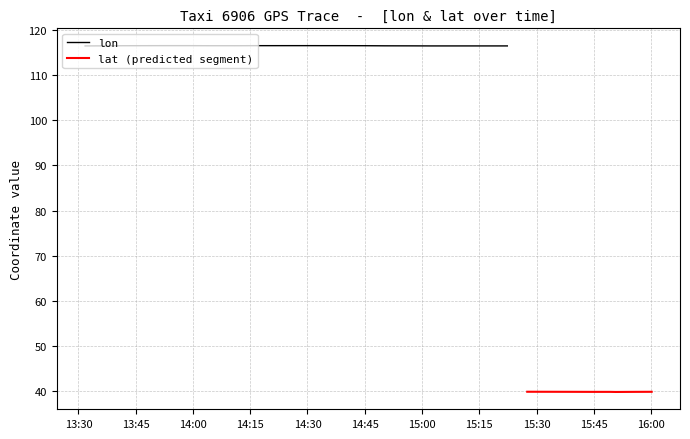

What is the value of the lon point at the 37th from the left?

116.4